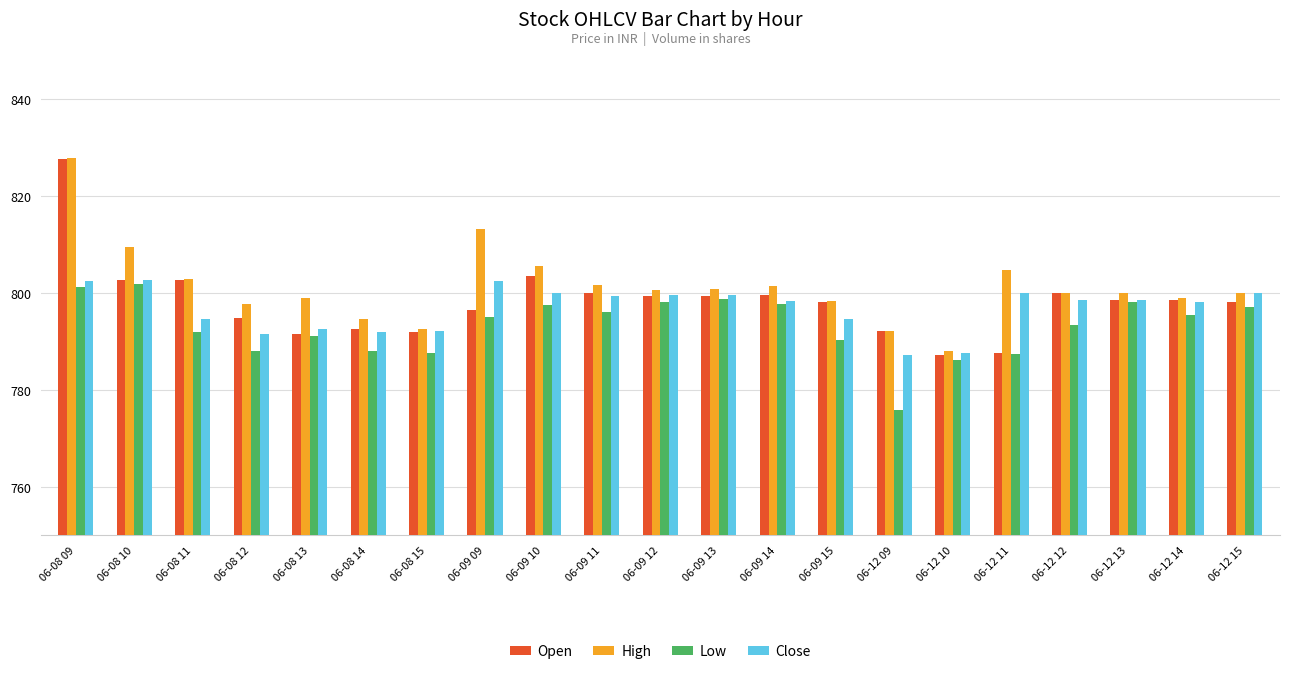

The Open series shows 268.7 at 06-09 15. True or false?

False